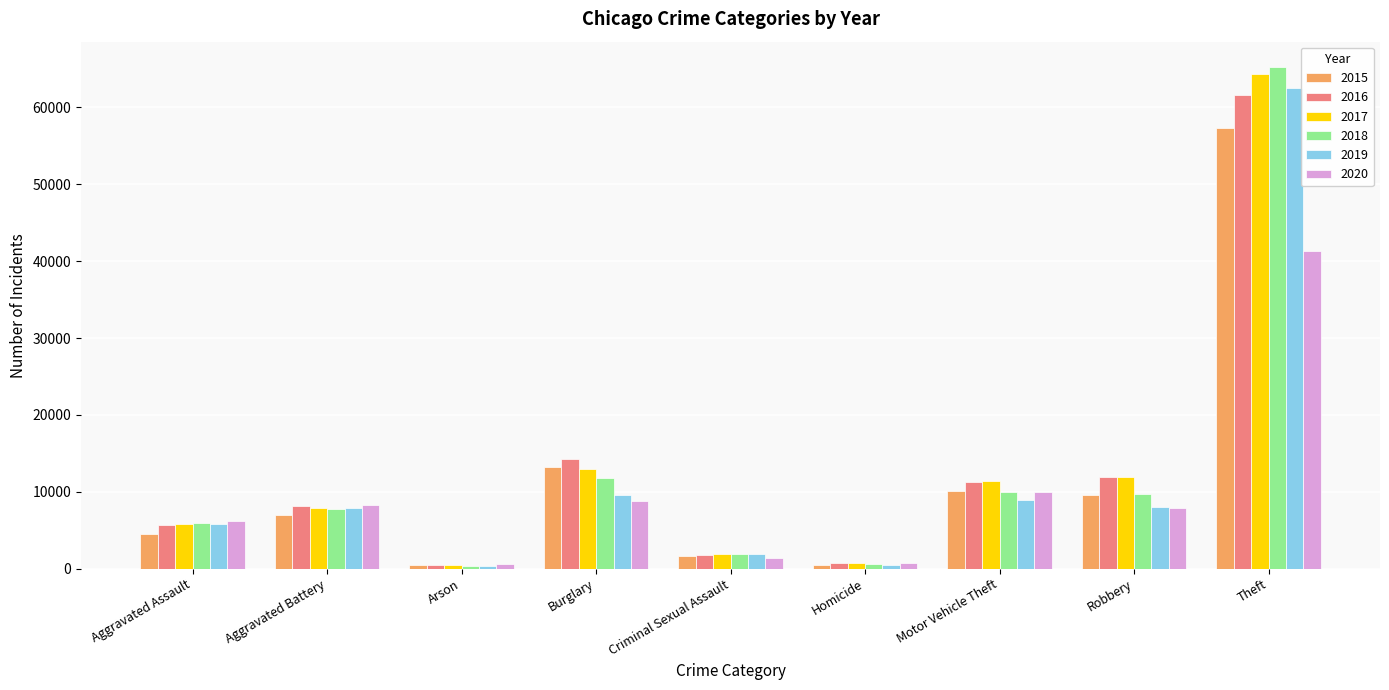

Is it true that 2017 equals 5793 at Aggravated Assault?

True